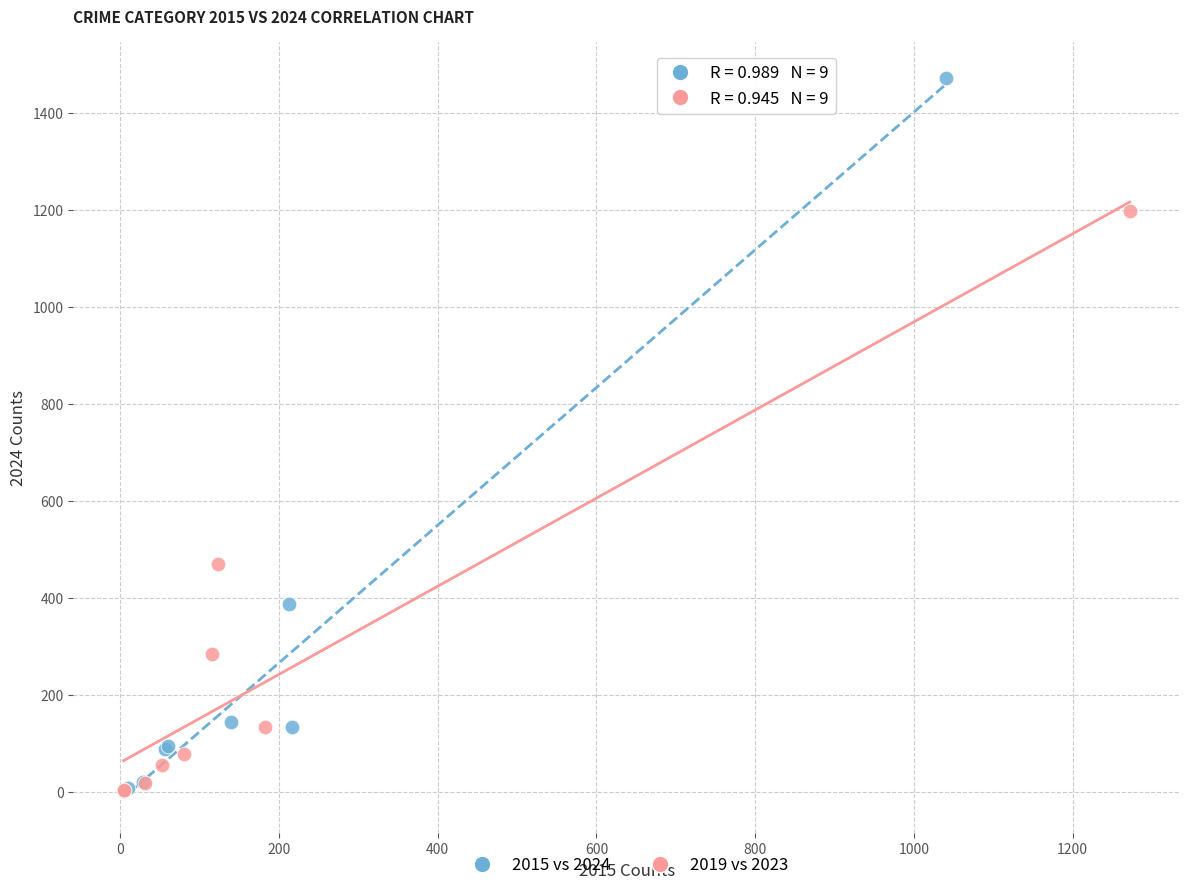

Which series contains the highest Y value?

2015 vs 2024